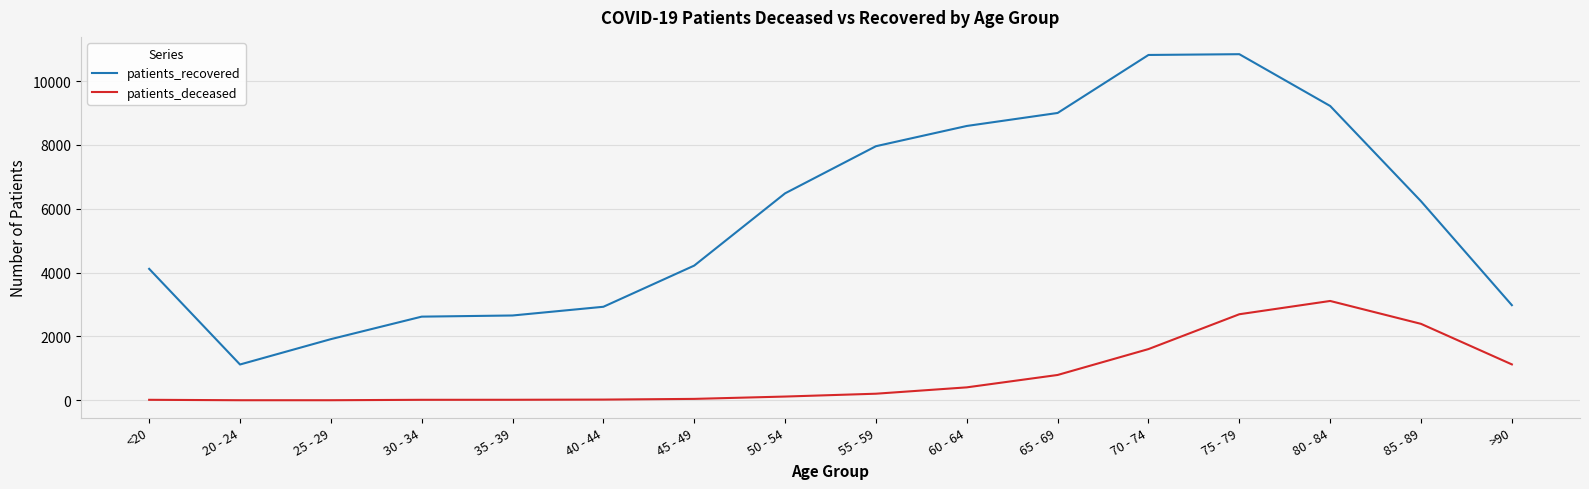

Where is patients_deceased nearest to the value 1557?

70 - 74